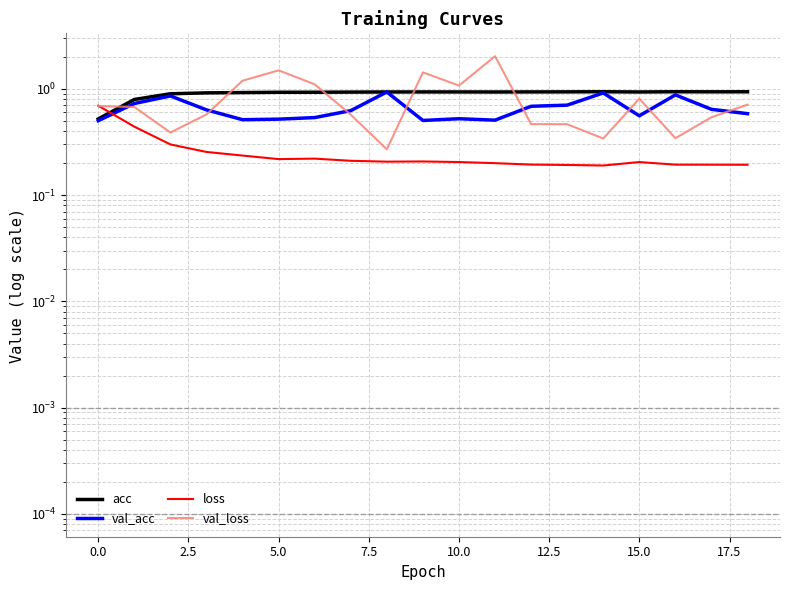

True or false: val_loss has more than 1 interior local peaks.

True